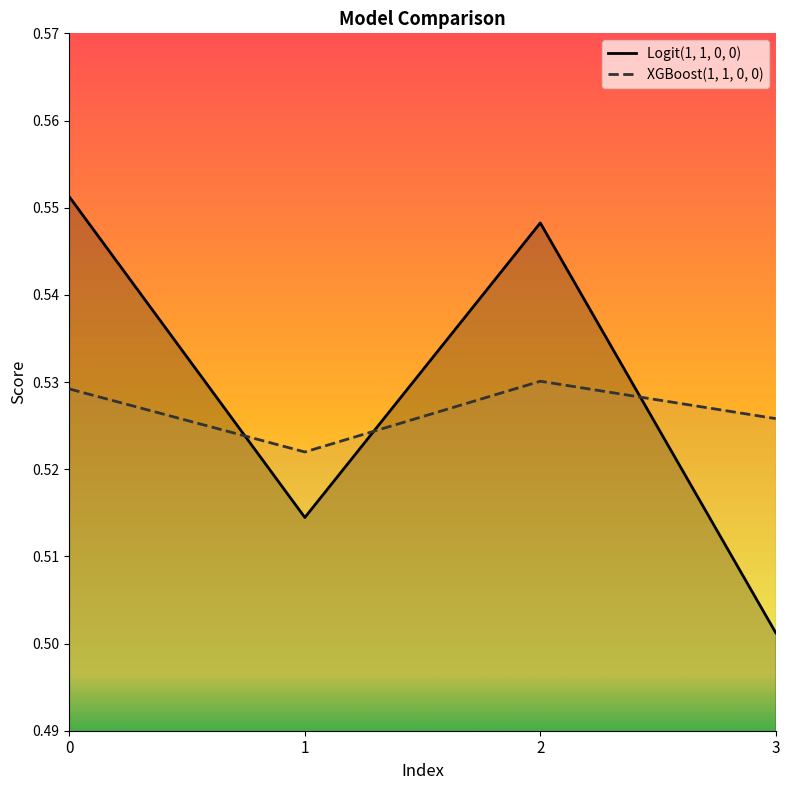

Between which two adjacent categories do XGBoost(1, 1, 0, 0) and Logit(1, 1, 0, 0) first intersect?

0 and 1